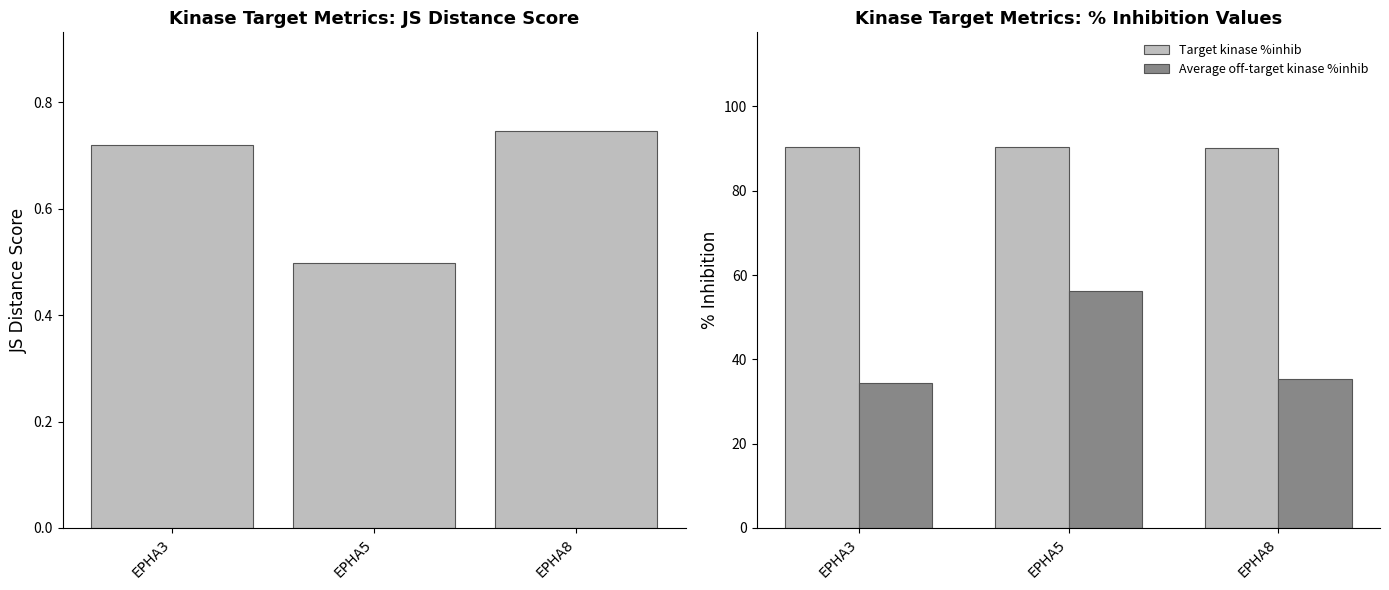

Read the Average off-target kinase %inhib value at EPHA8.

35.3